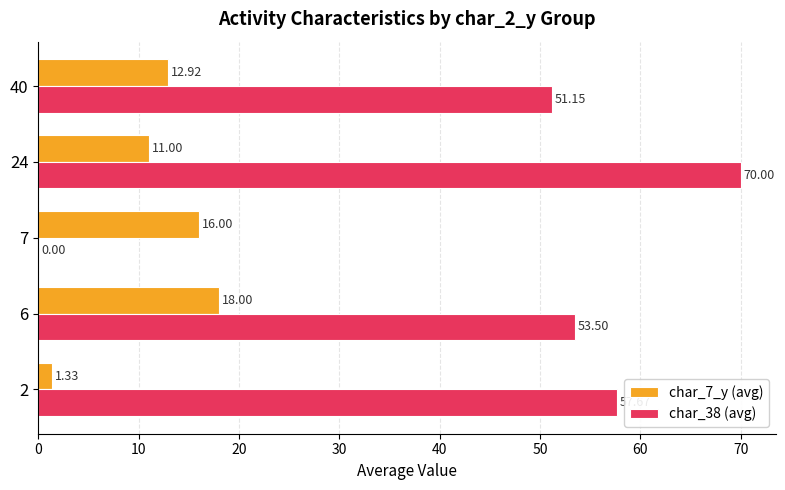

Which series has the largest total across all categories?

char_38 (avg)